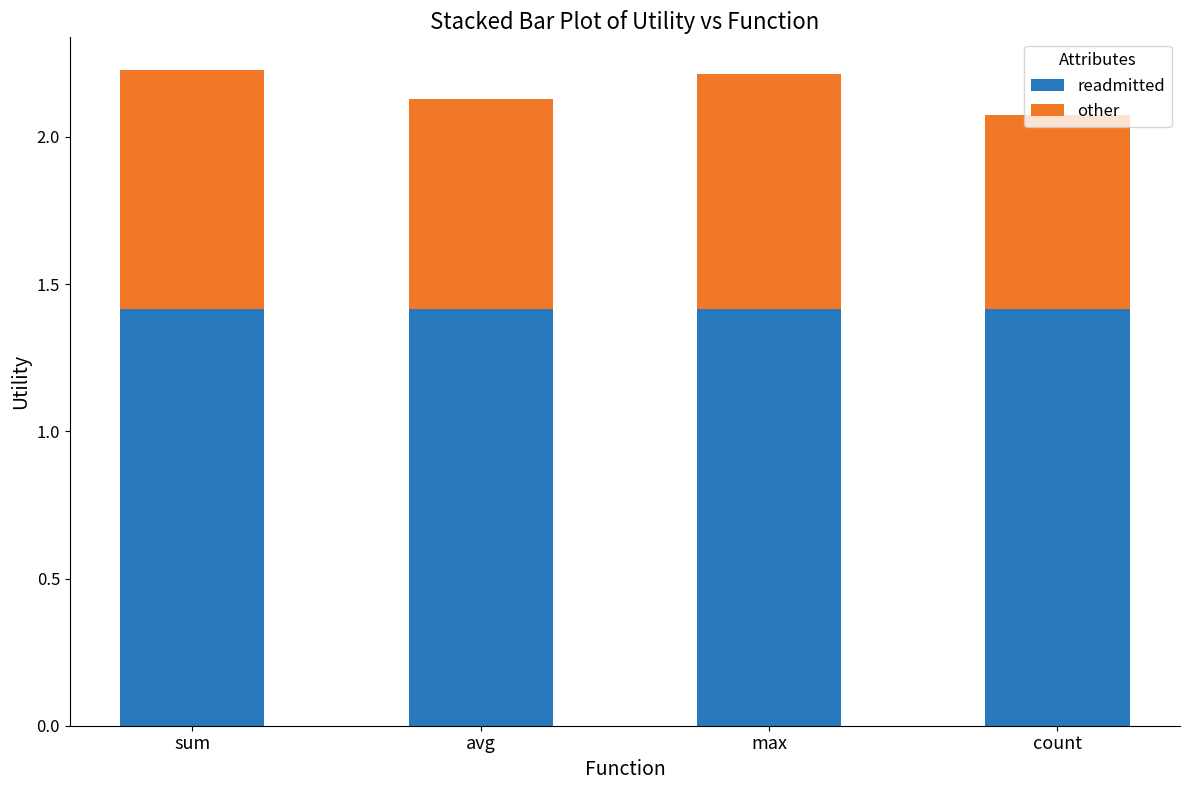

What is the sum of all readmitted values?

5.7